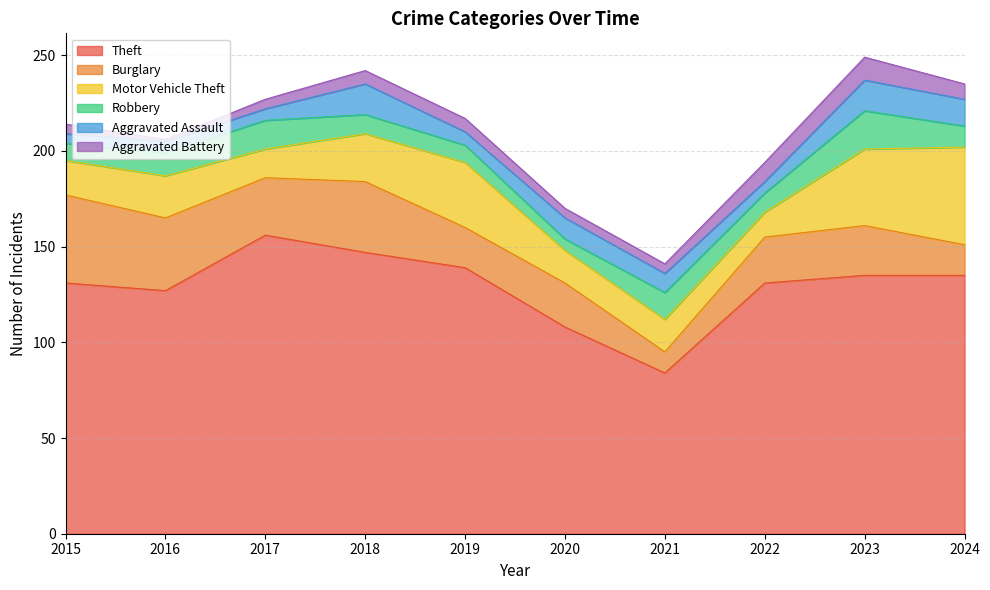

How many lines are shown in the chart?

6